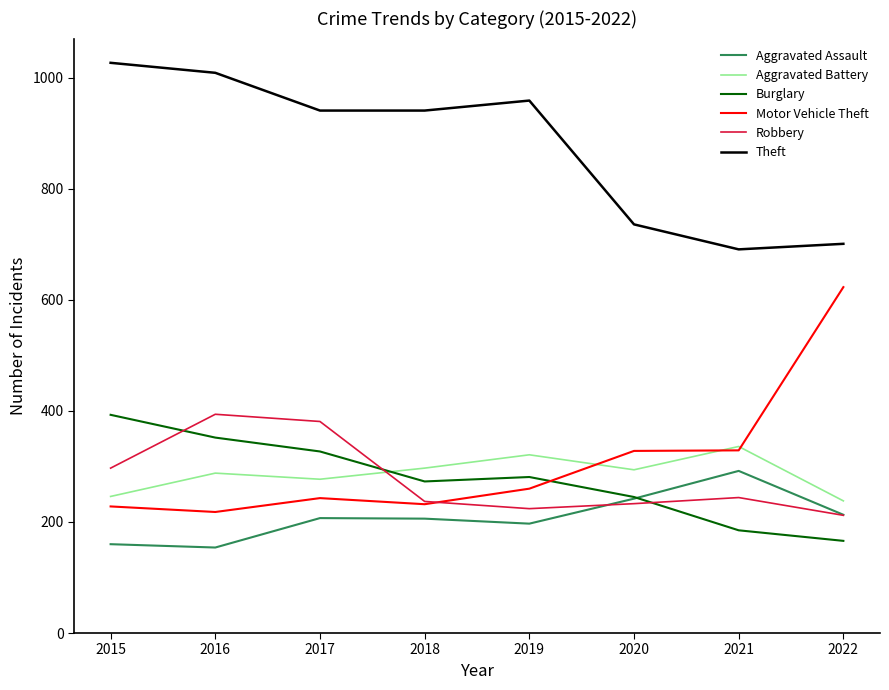

Is it true that Robbery equals 356 at 2021?

False